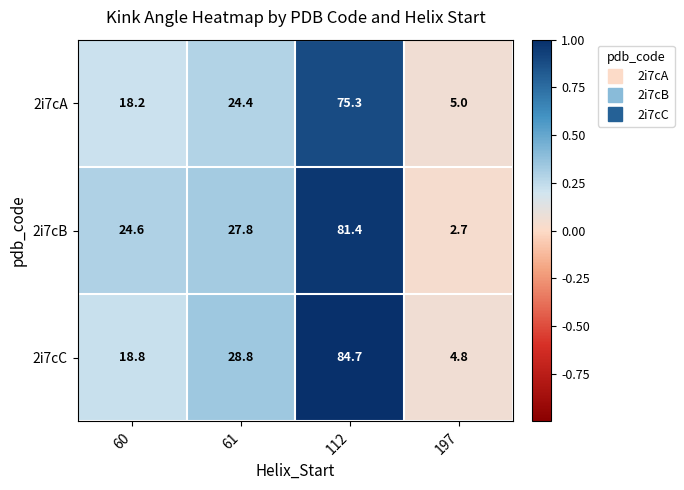

Reading right to left, extract all data points from this chart.

2i7cA: 5.0	75.3	24.4	18.2
2i7cB: 2.7	81.4	27.8	24.6
2i7cC: 4.8	84.7	28.8	18.8